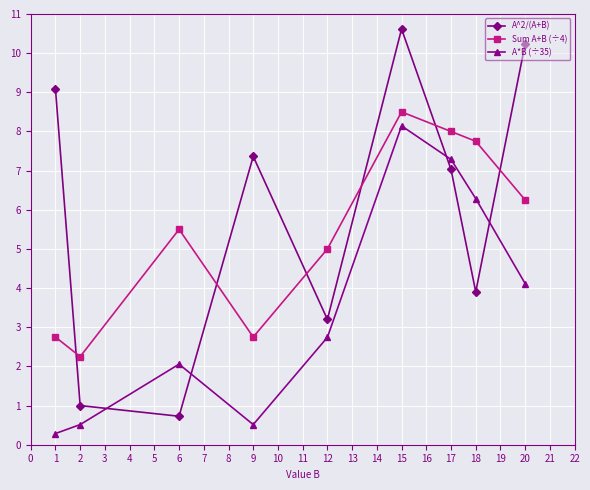

What is the value of the A^2/(A+B) point at the 6th from the left?

10.6